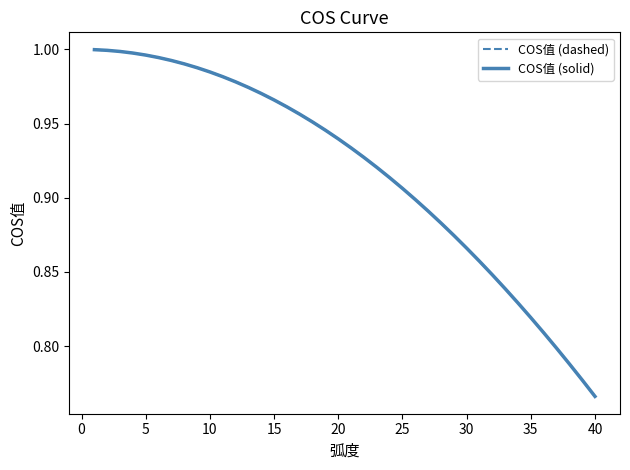

Does the chart display data point markers on the line(s)?

No